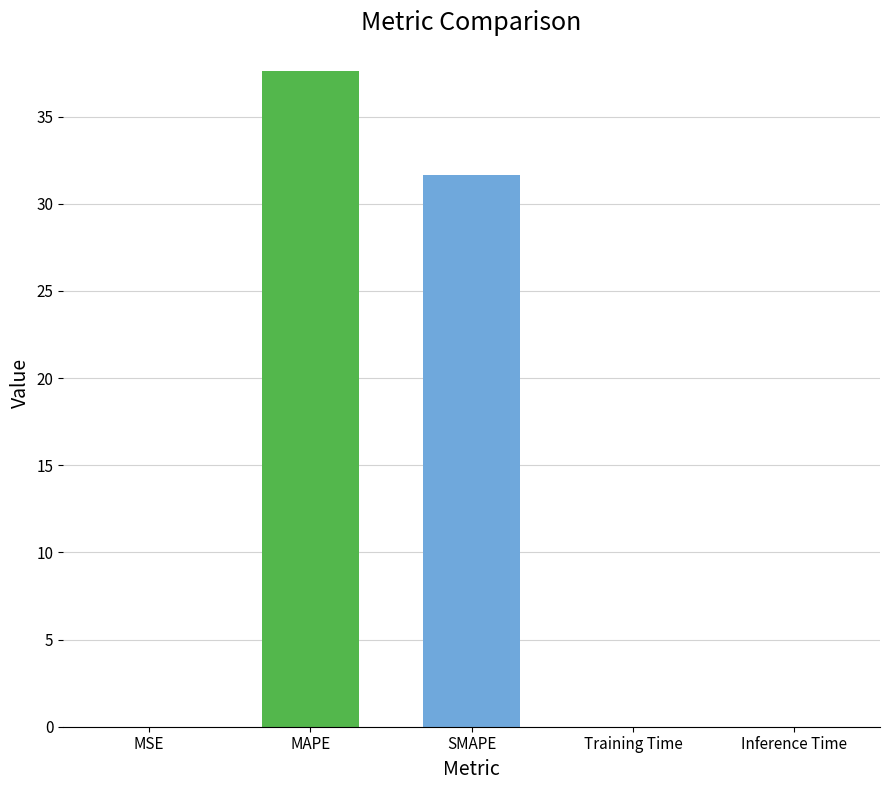

Which has a higher value, MSE or SMAPE?

SMAPE